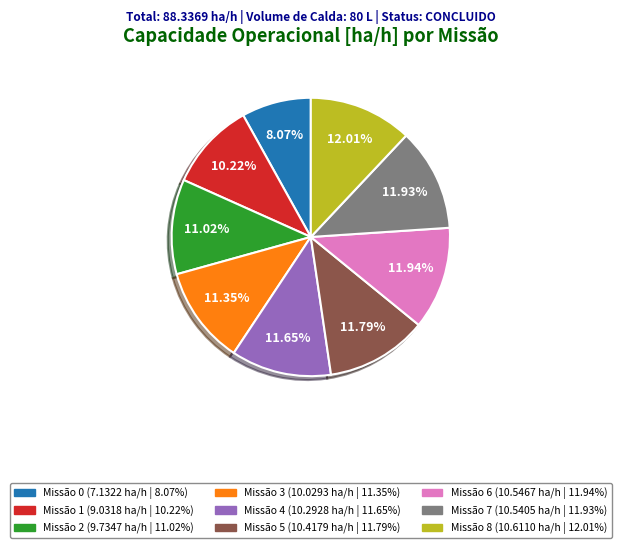

How many slices are in this pie chart?

9